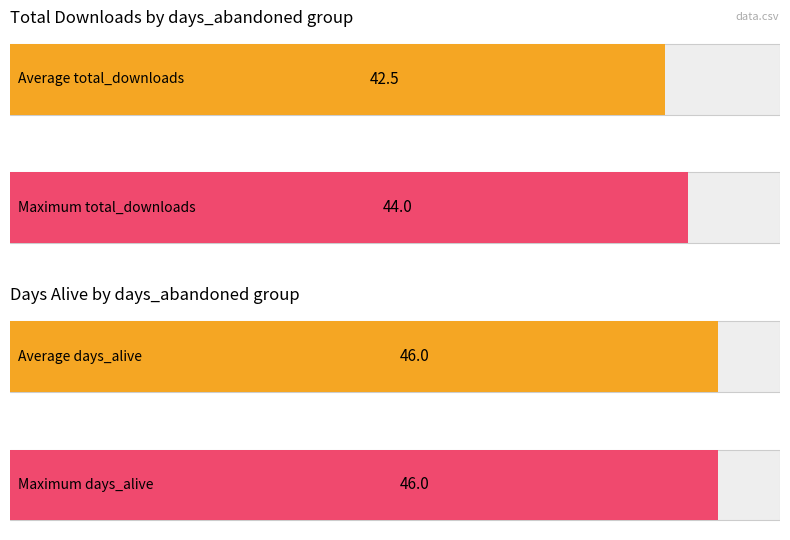

At which category is the sum across all series the highest?

2